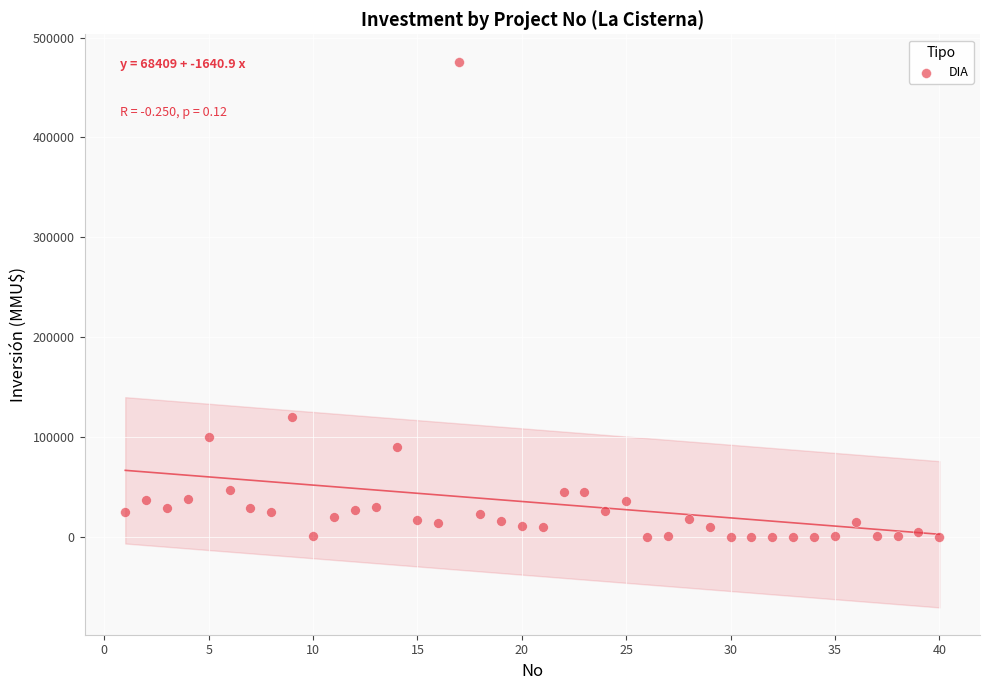

What is the range of X values (max minus min)?

39